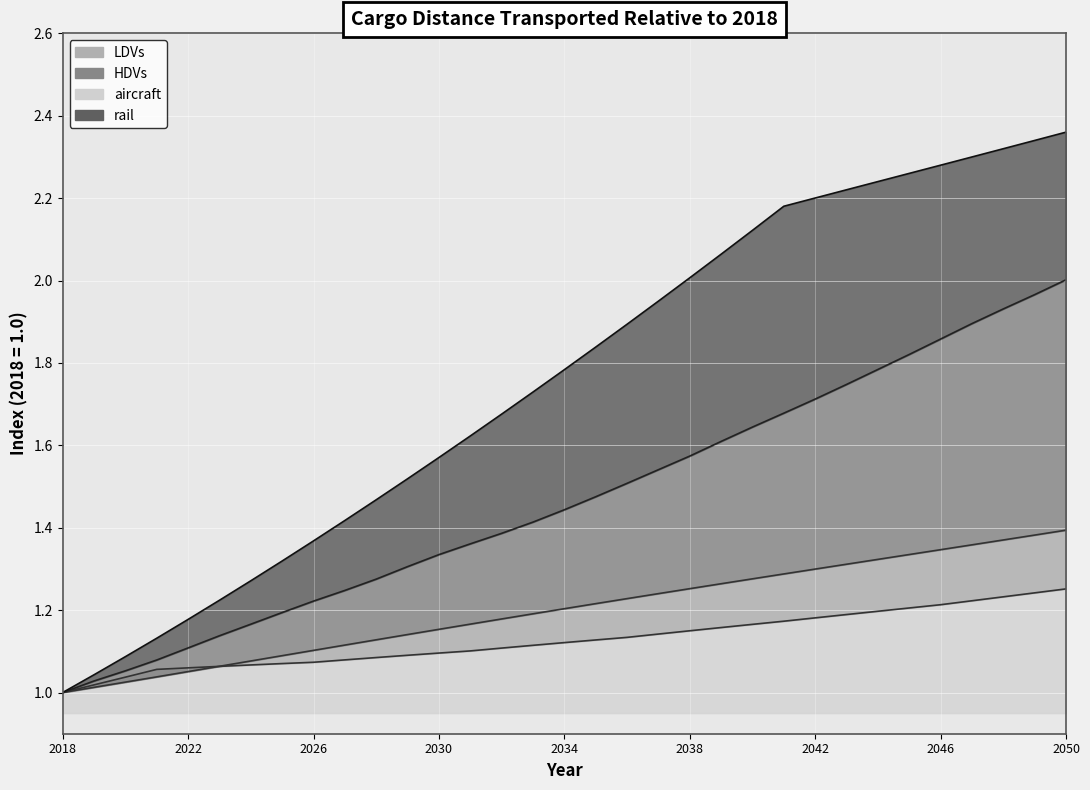

Which category has the lowest value across all series?

2018